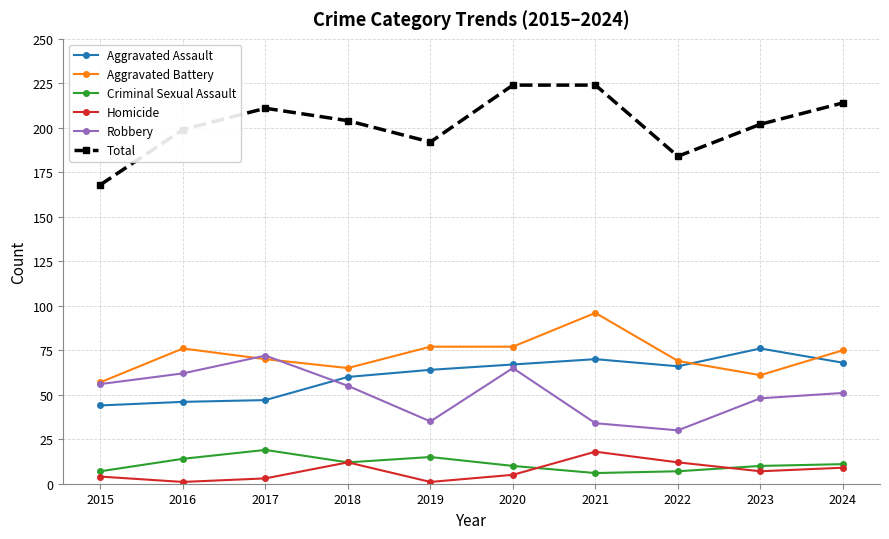

How many values in the Aggravated Battery series are below 75?

5